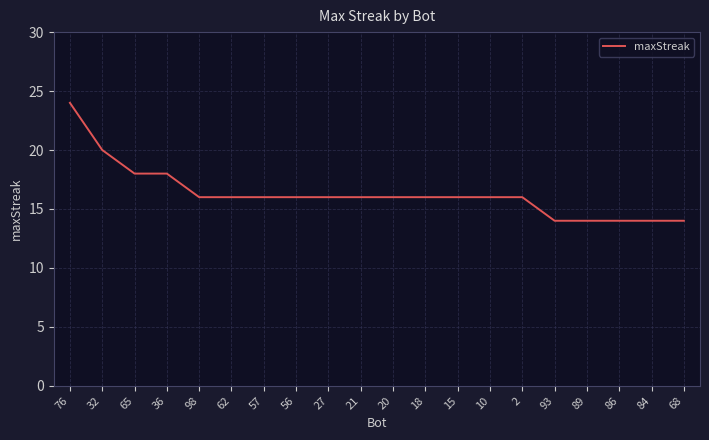

Between 36 and 89, which is larger?

36